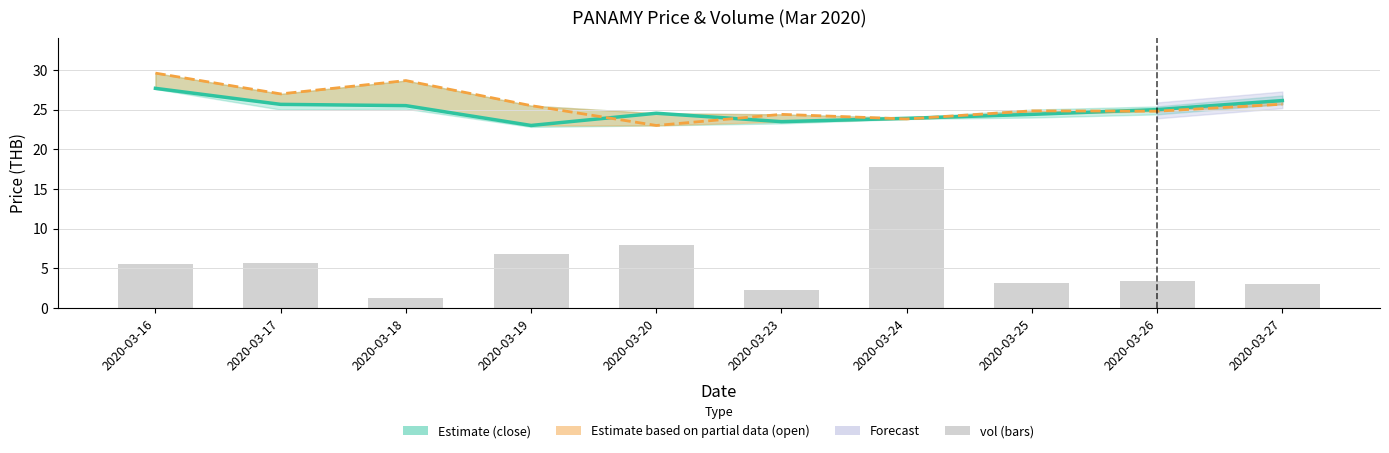

At which category is the sum across all series the highest?

2020-03-24